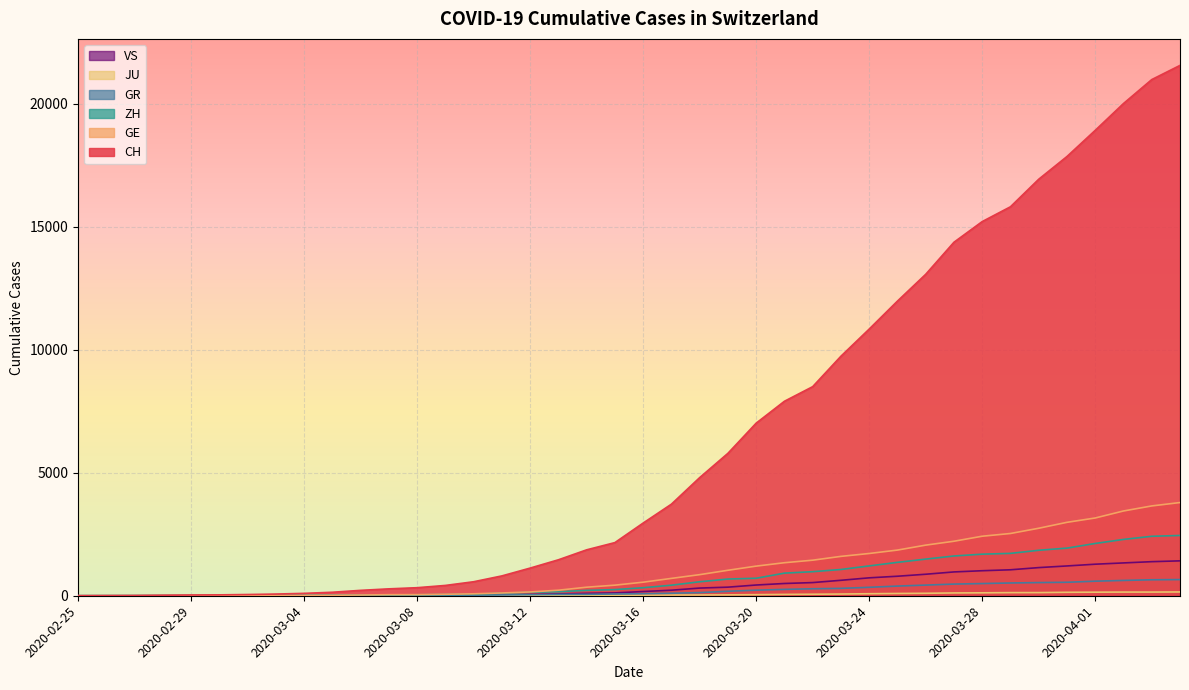

How many times do ZH and GE cross each other?

4